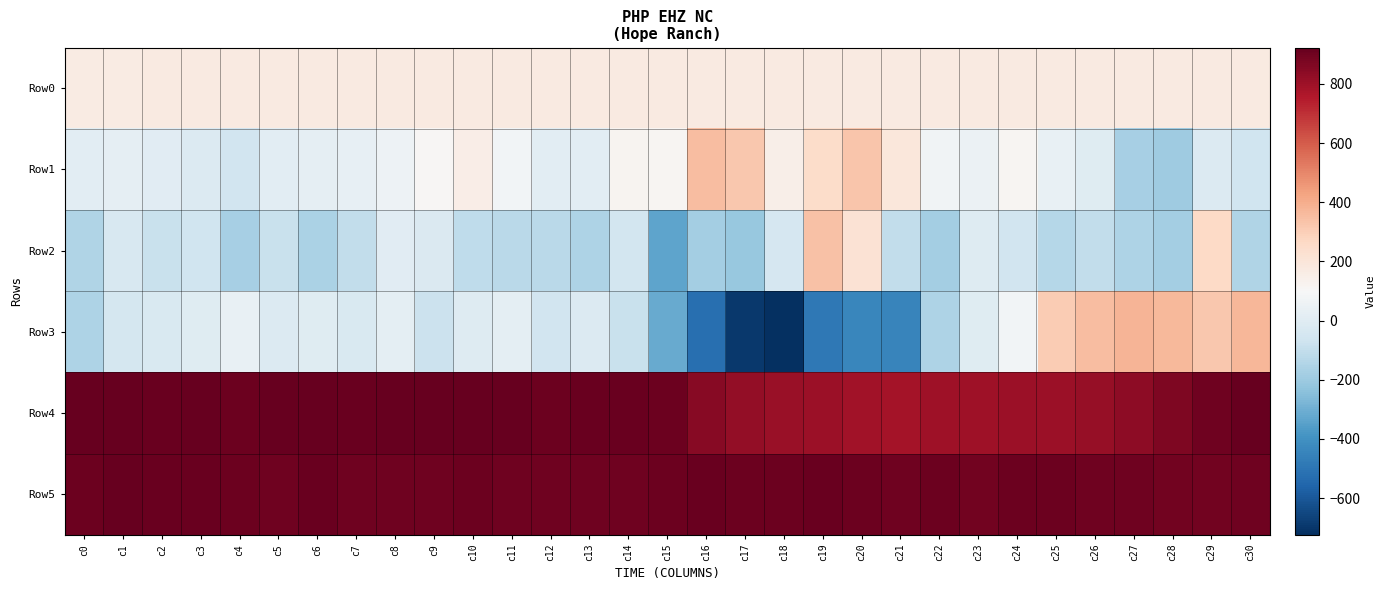

List the series in order of their peak value, lowest first.

Row0, Row2, Row1, Row3, Row5, Row4